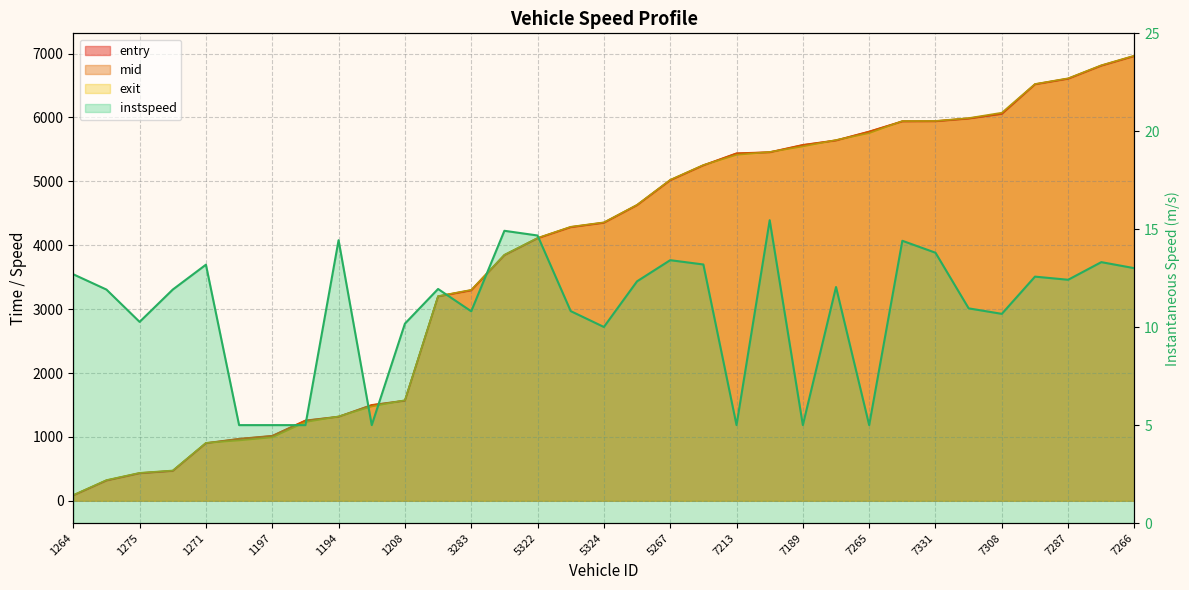

At which label is entry closest to 3522?

3283